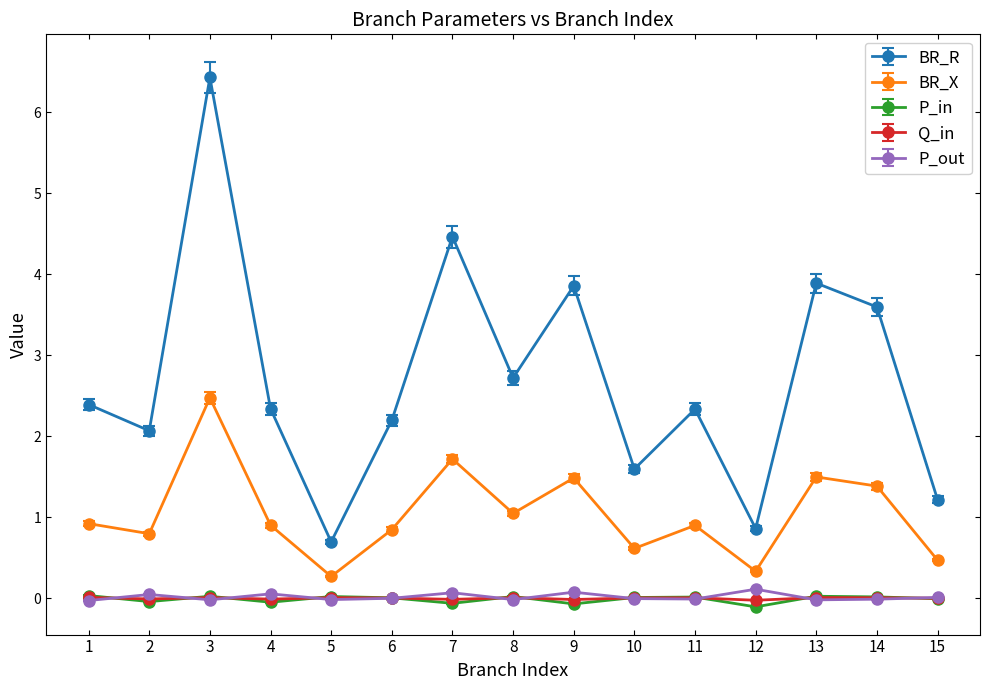

At which category is the sum across all series the highest?

3